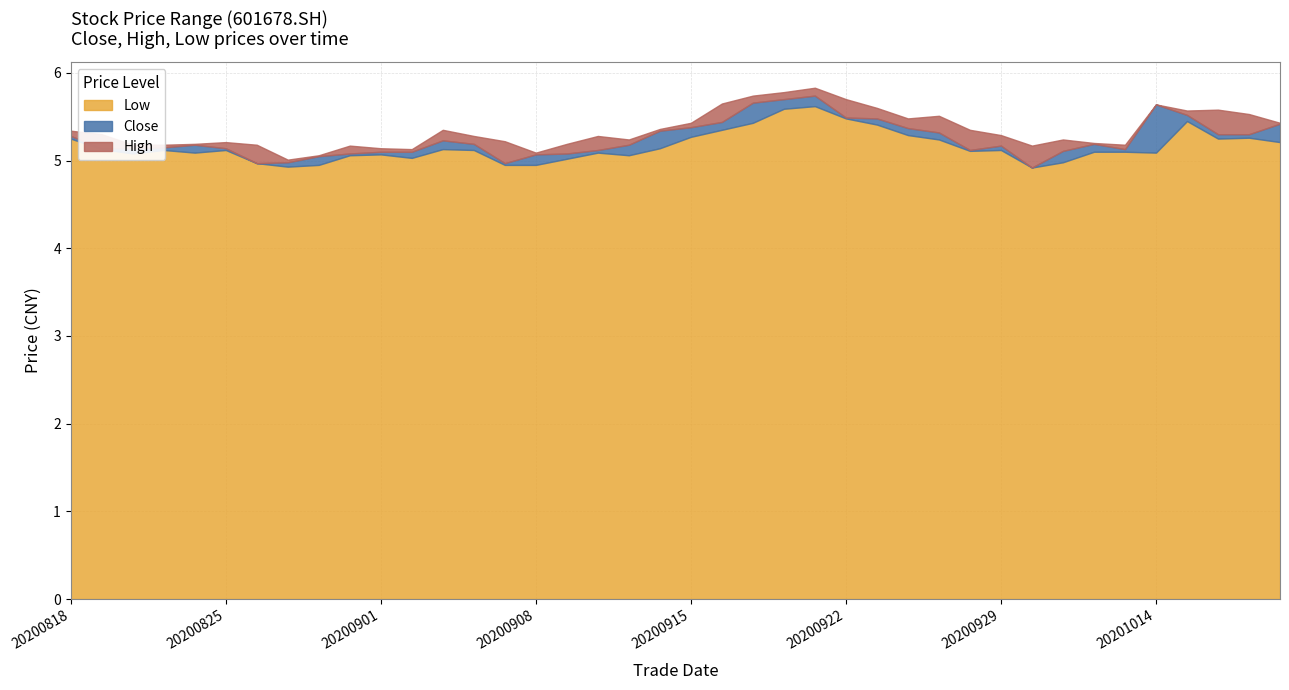

At which category does the chart reach its peak across all series?

20200921